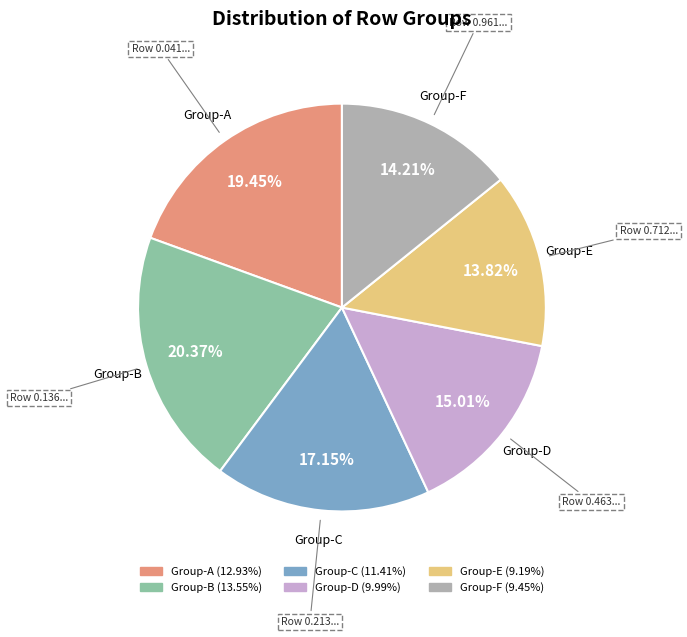

Is there a majority slice in this chart?

No